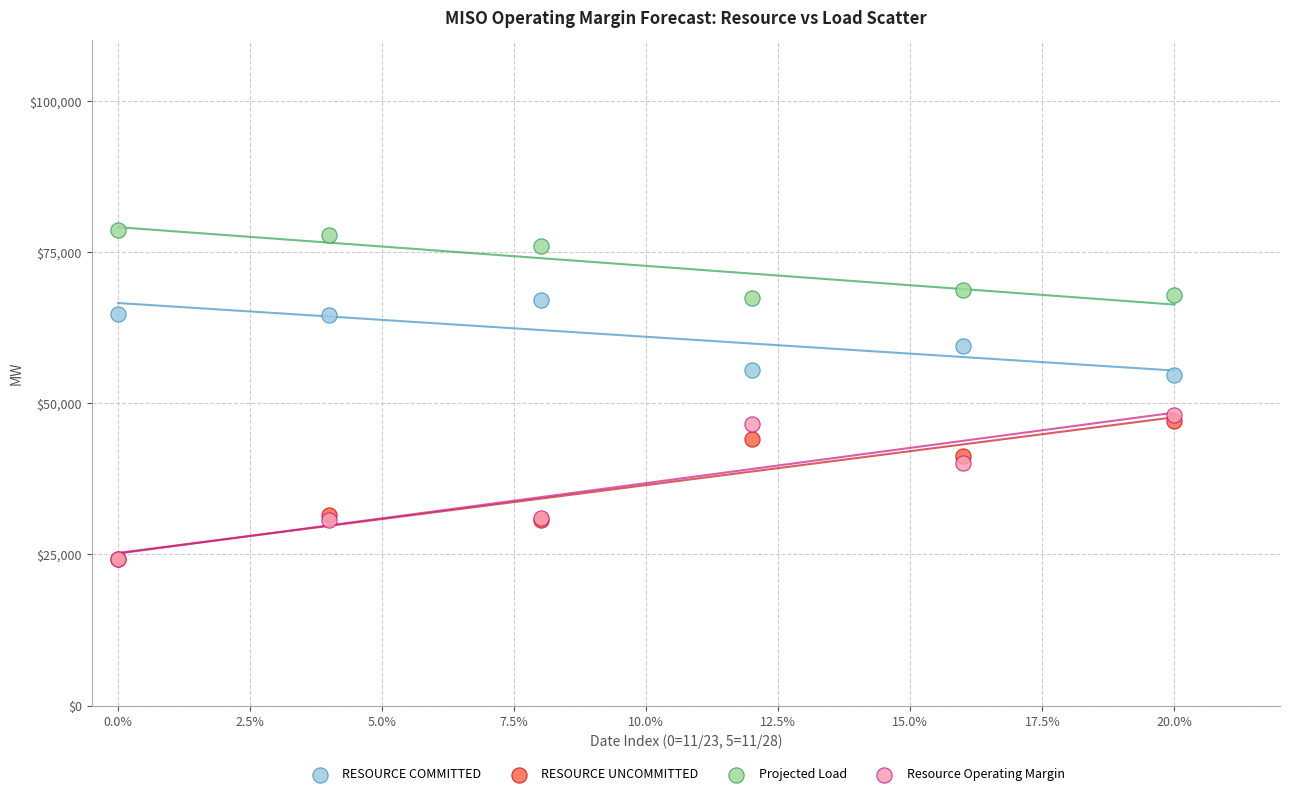

In the Projected Load series, what Y value is closest to 72991?

75919.0